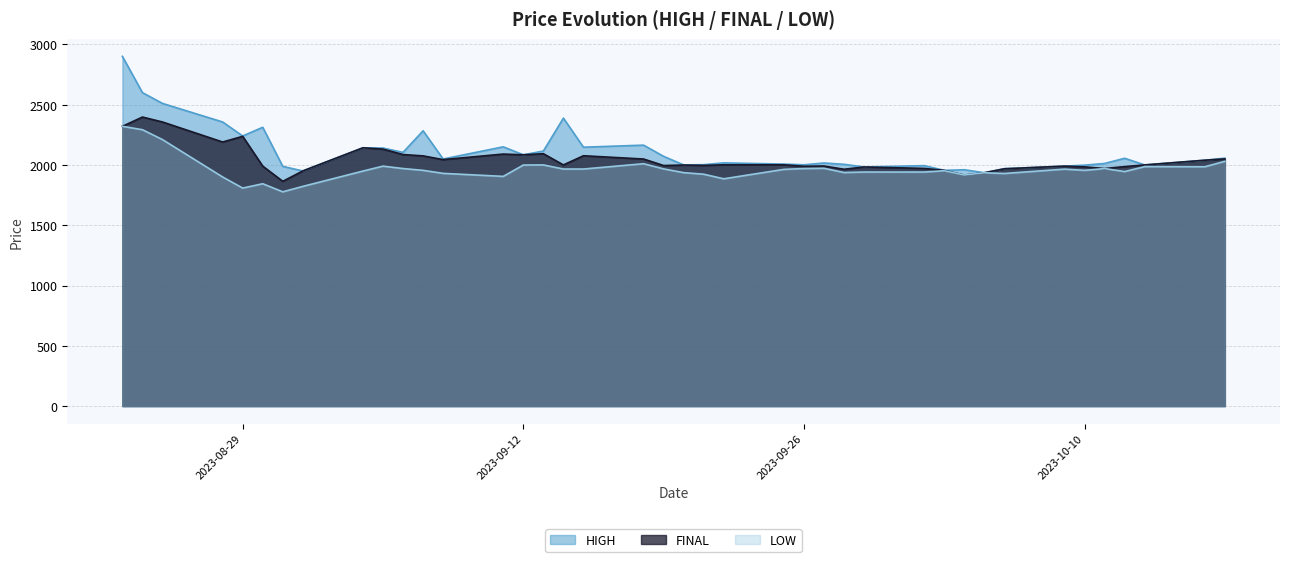

In HIGH, how many points are higher than both neighbors (excluding endpoints)?

11